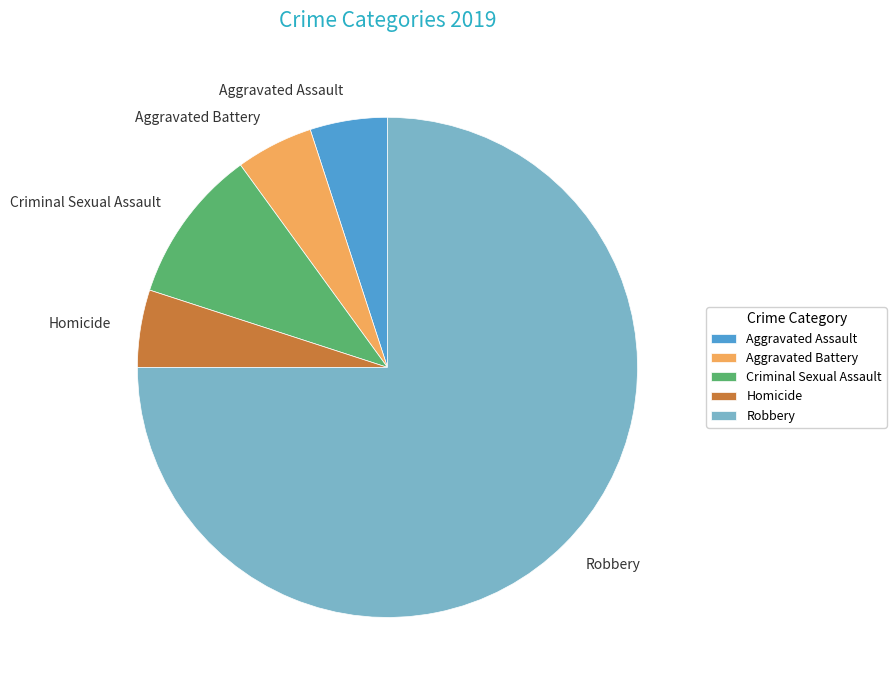

Combined, do Robbery and Aggravated Battery account for over 50%?

Yes